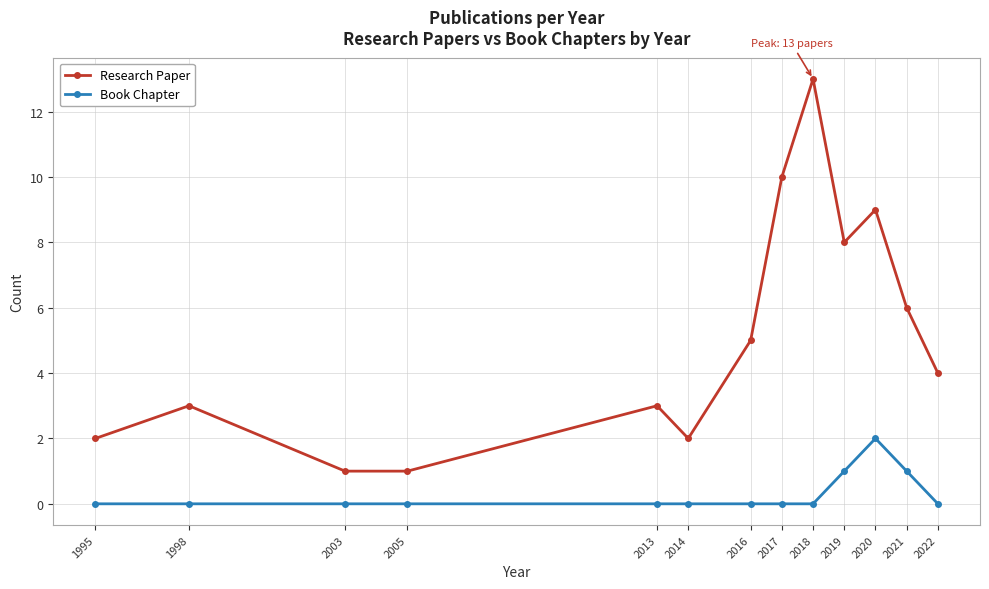

What is the average value of the Research Paper series?

5